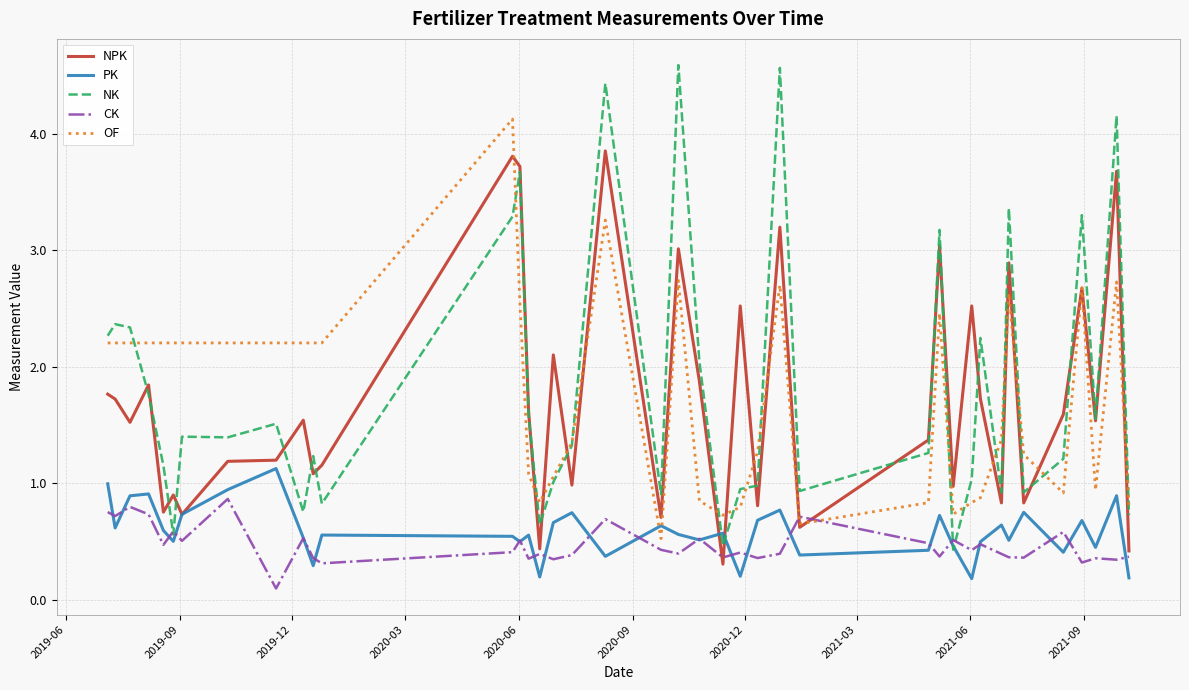

Which series has the largest range (max minus min)?

NK